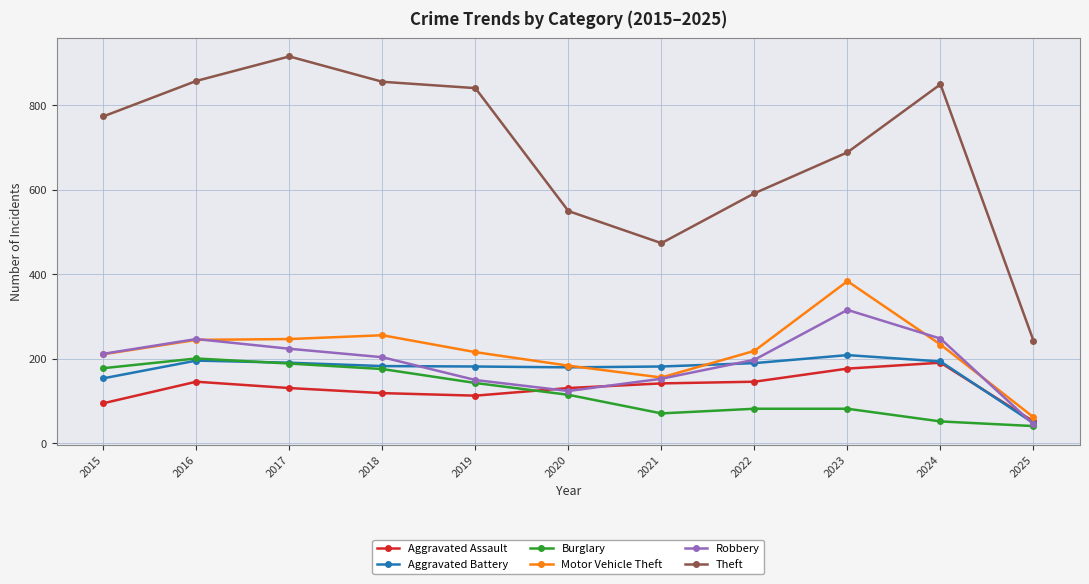

What is the total value across all series at 2016?

1893